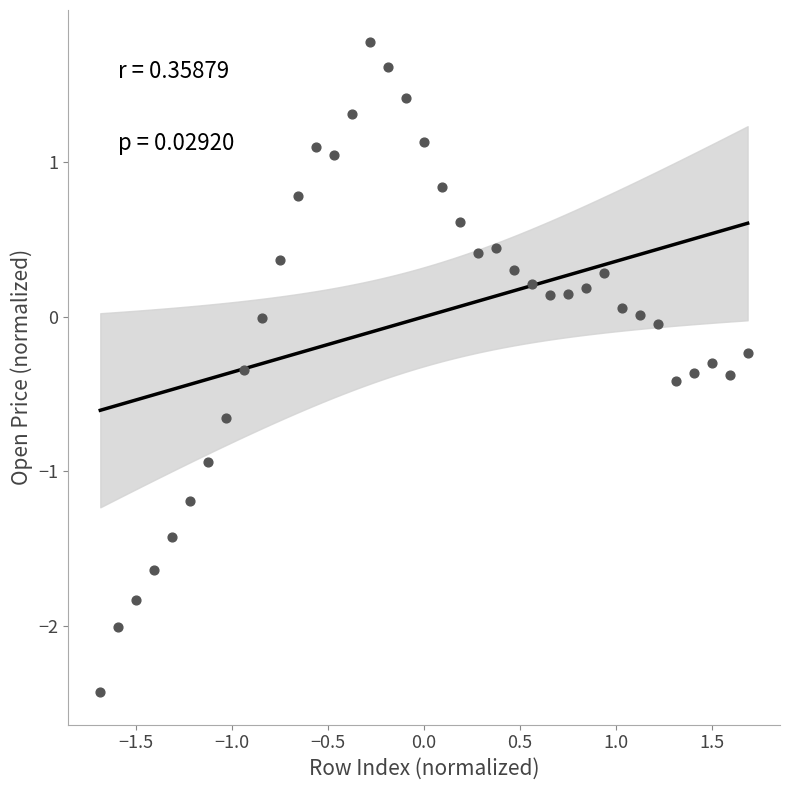

What is the range of X values (max minus min)?

3.4